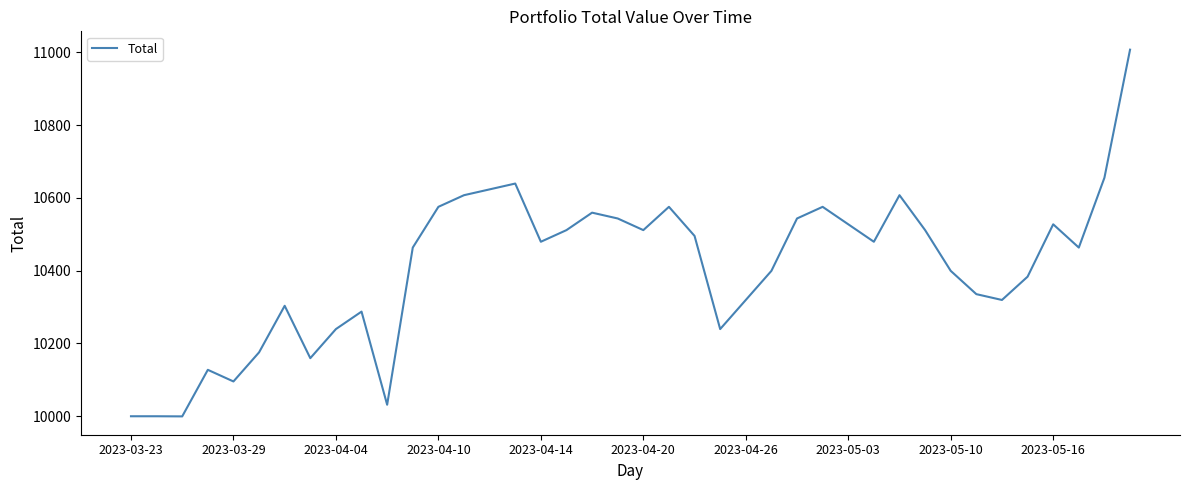

What is the sum of all values?

416306.3